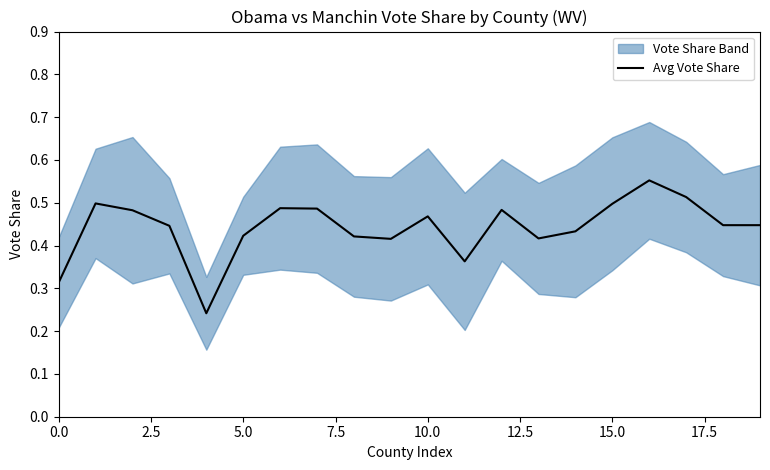

Is it true that the value at 12 is 0.2?

False